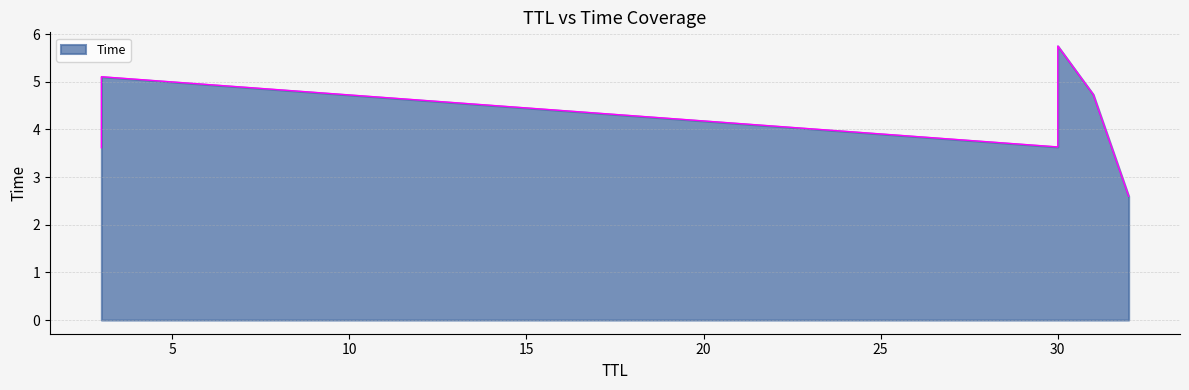

Rank the categories by value from highest to lowest.

30, 3, 31, 30, 3, 32